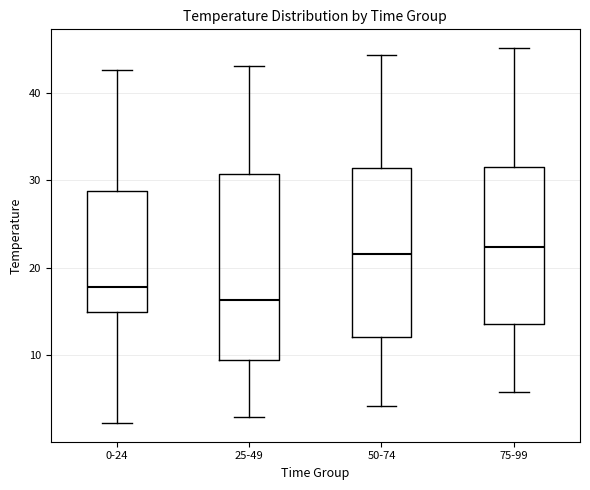

Where is the lower edge of the box for 50-74 on the y-axis? The values are not printed on the chart, so give them approximately, as read against the axis.

12